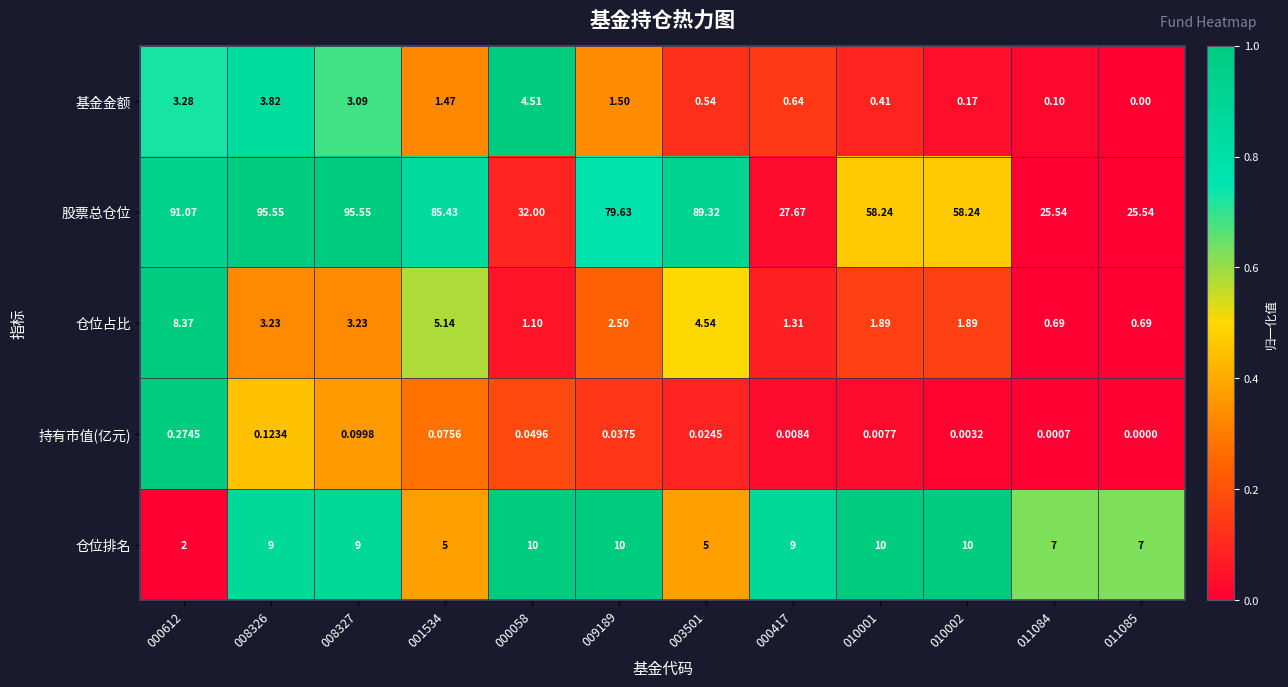

At 009189, list the series in order from largest to smallest.

股票总仓位, 仓位排名, 仓位占比, 基金金额, 持有市值(亿元)